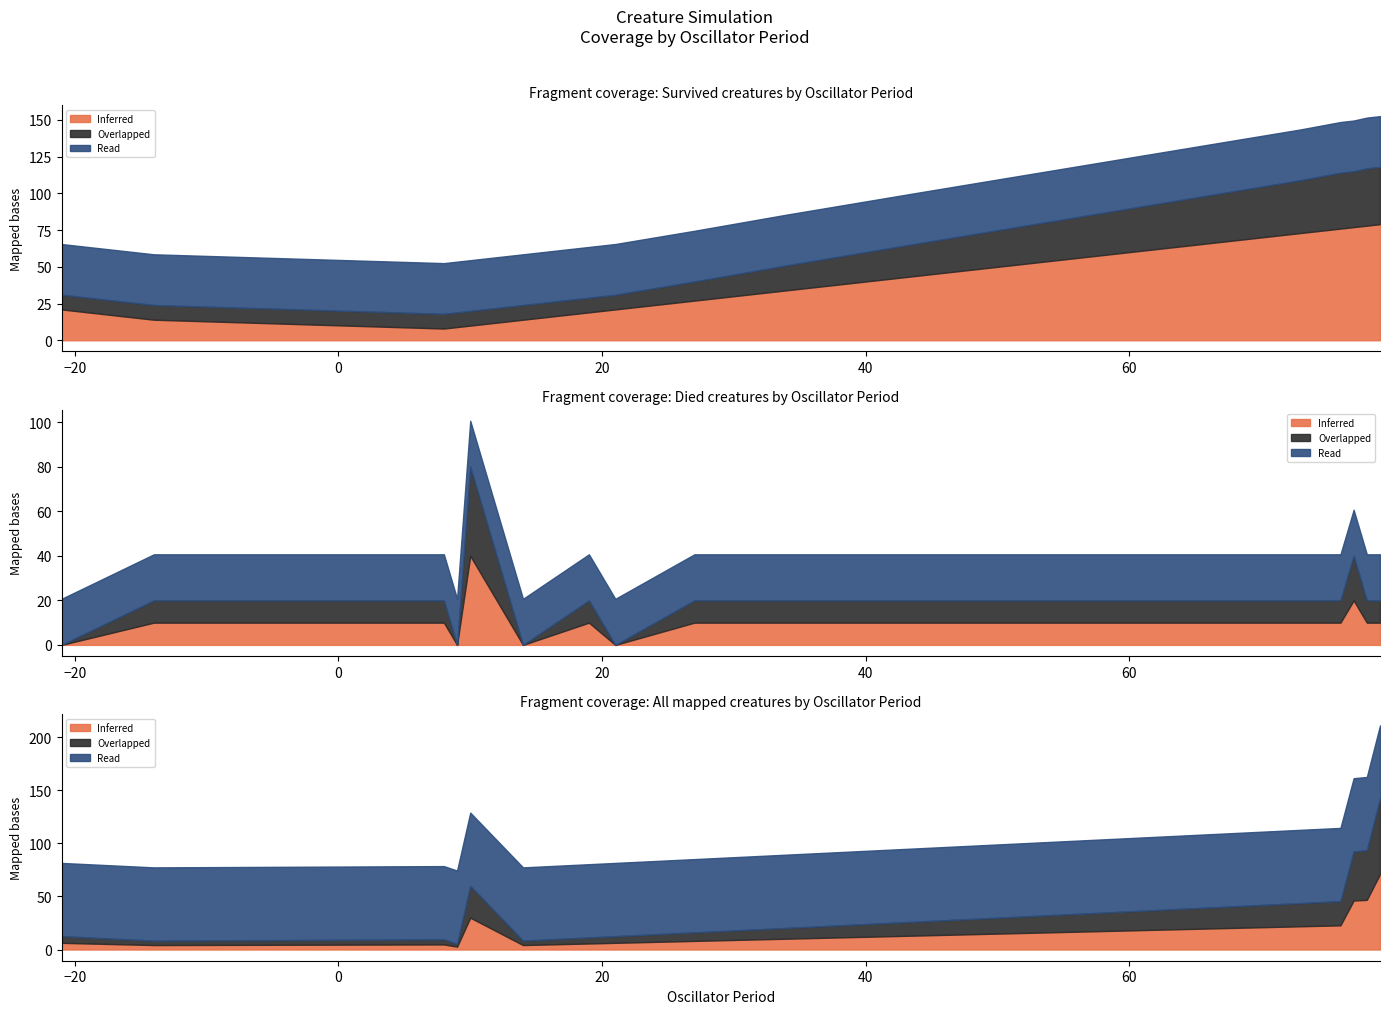

What is the value of the Died point at the 10th from the left?

18